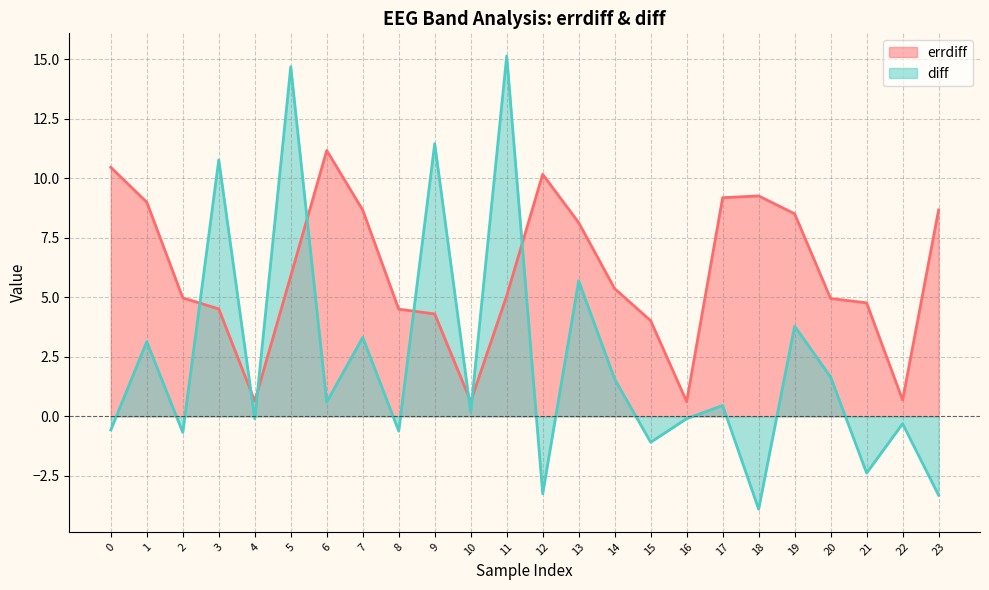

What is the value of the errdiff point at the 8th from the left?

8.7